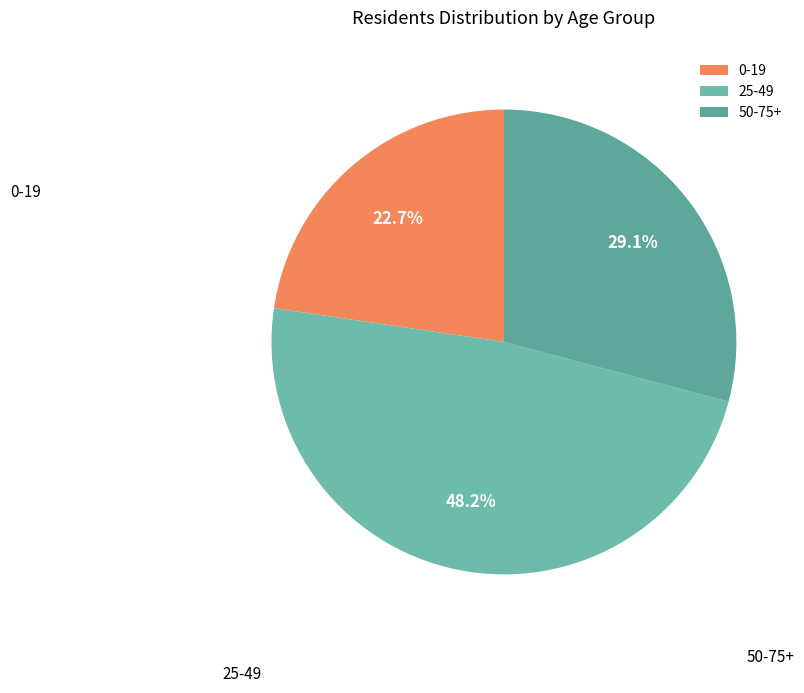

Is there any slice that represents more than half of the pie?

No